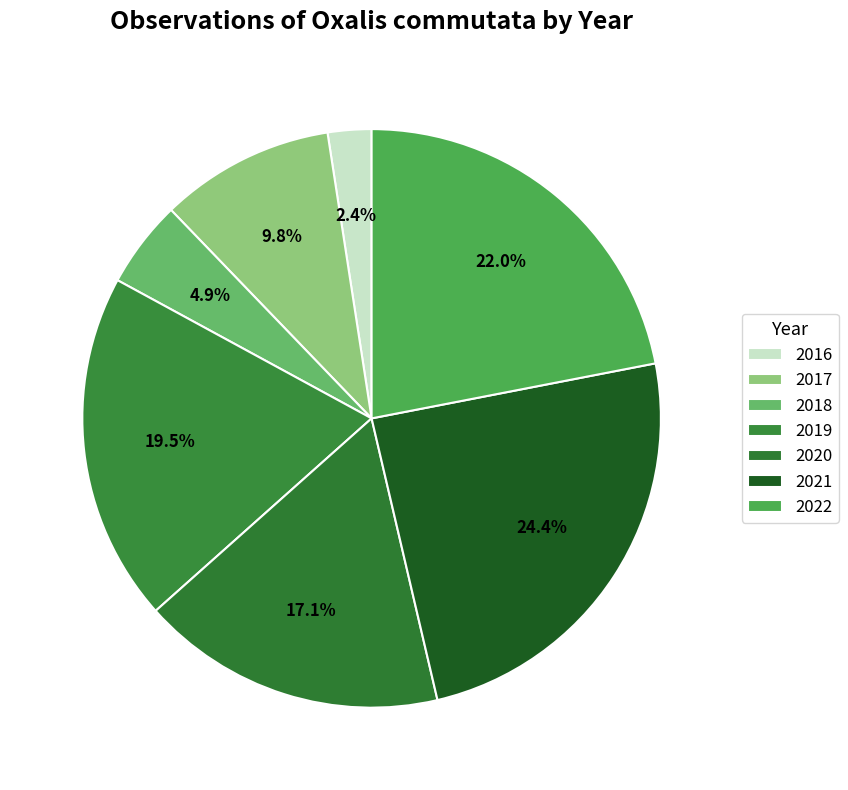

The 2017 slice represents 22% of the pie. True or false?

False